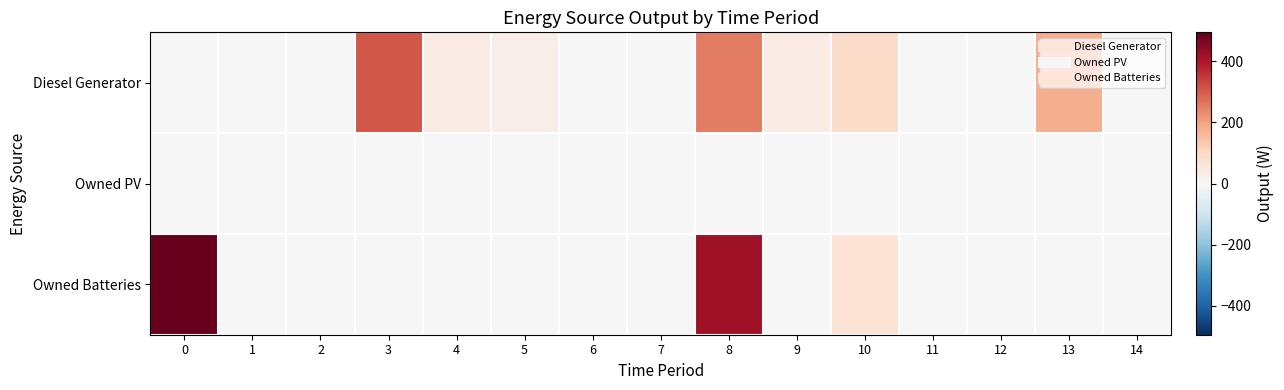

Which series has the widest spread of values?

Owned Batteries